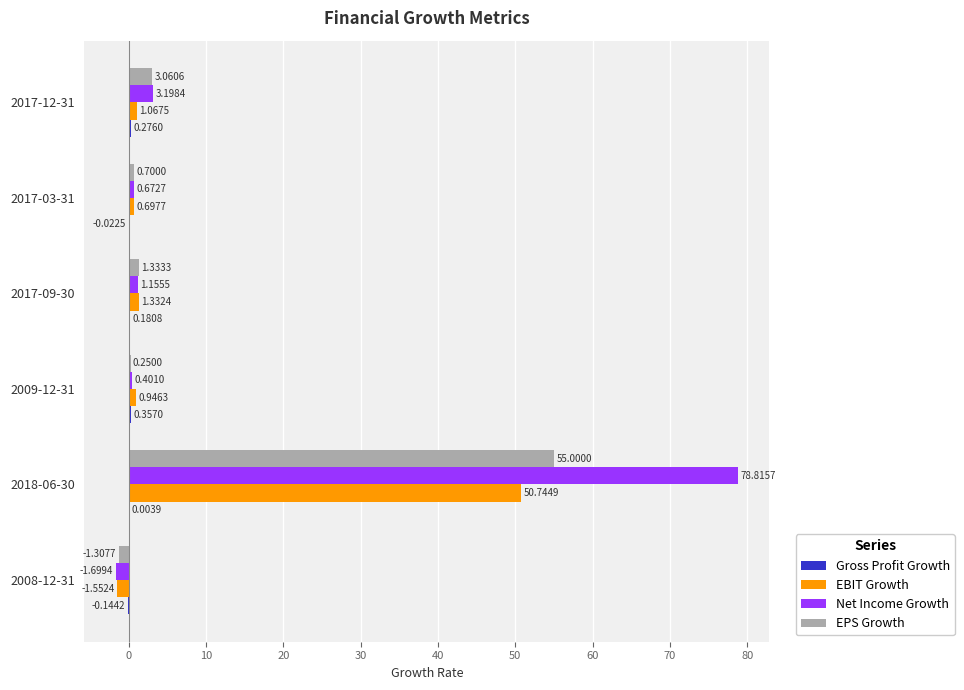

Between 2018-06-30 and 2009-12-31, which series saw the biggest shift?

Net Income Growth